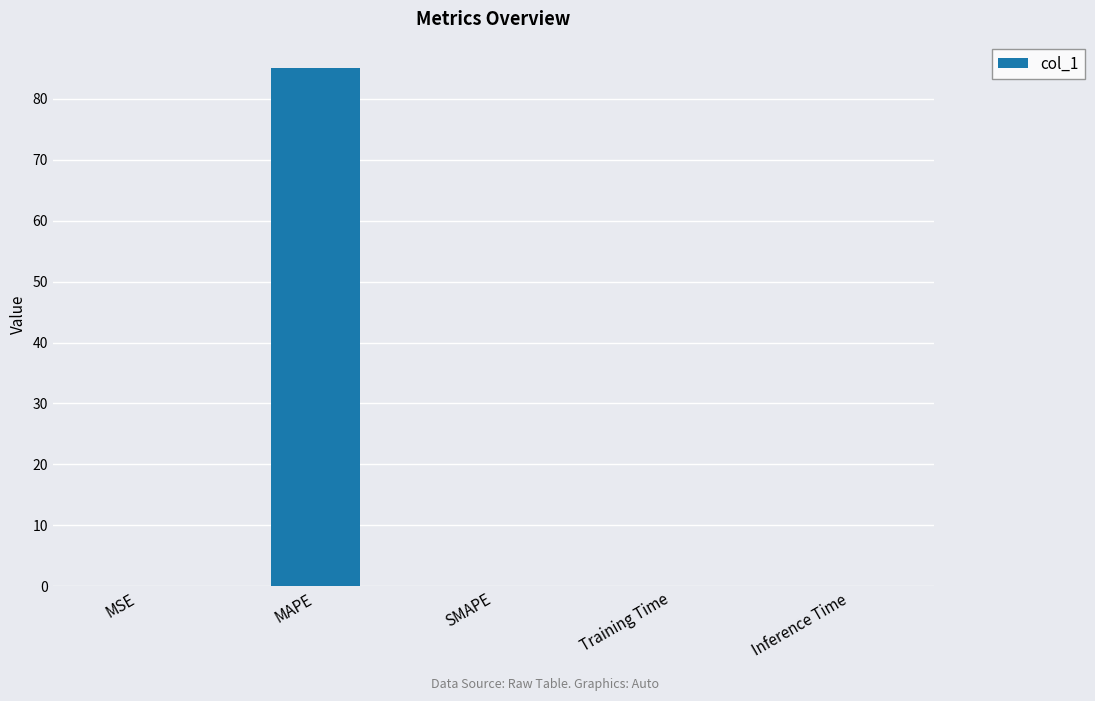

What is the sum of all values?

85.1